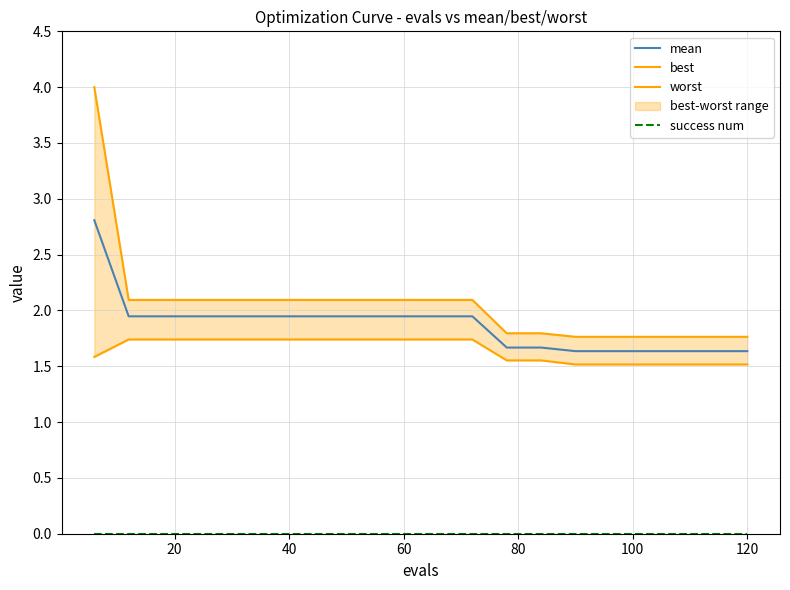

True or false: success num and best cross at least once.

False